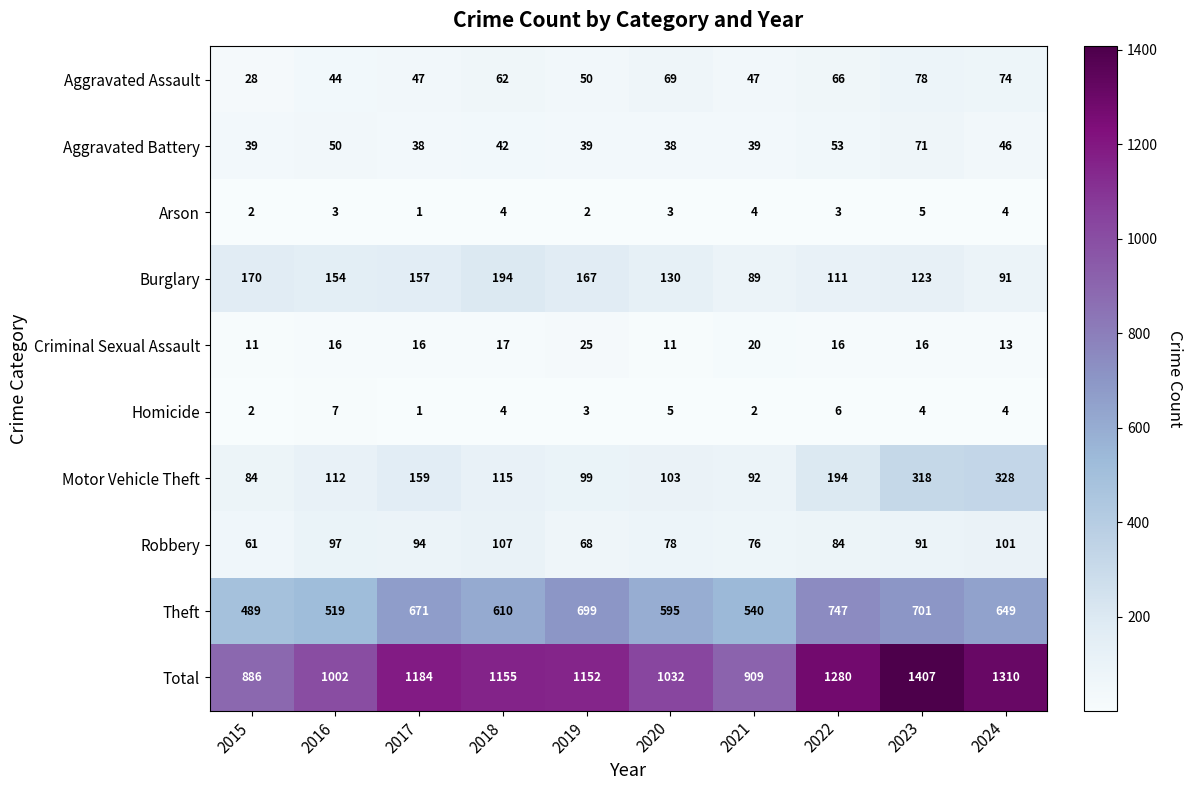

The value of Robbery at 2020 is 78. True or false?

True